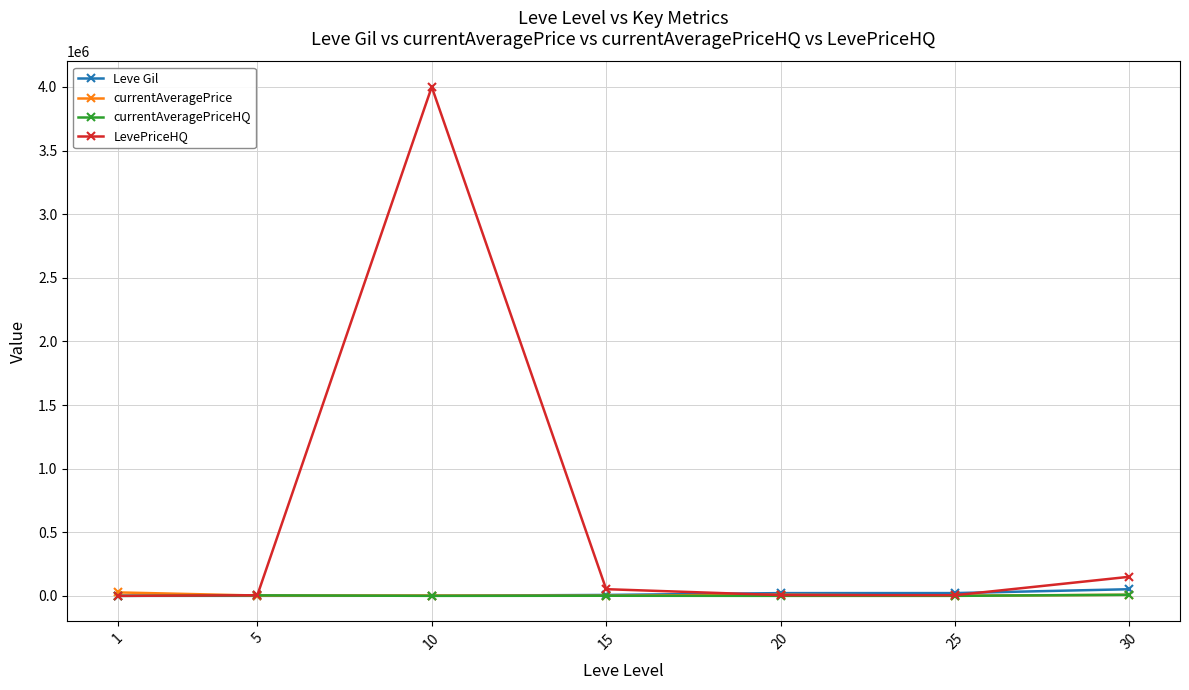

Which series has the largest total across all categories?

LevePriceHQ